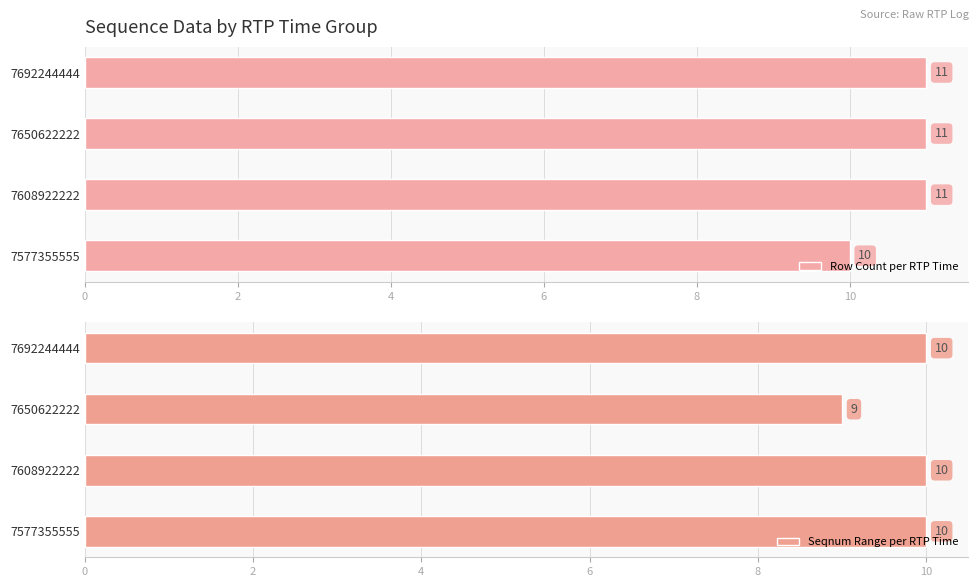

What is the lowest value of the Row Count per RTP Time series?

10